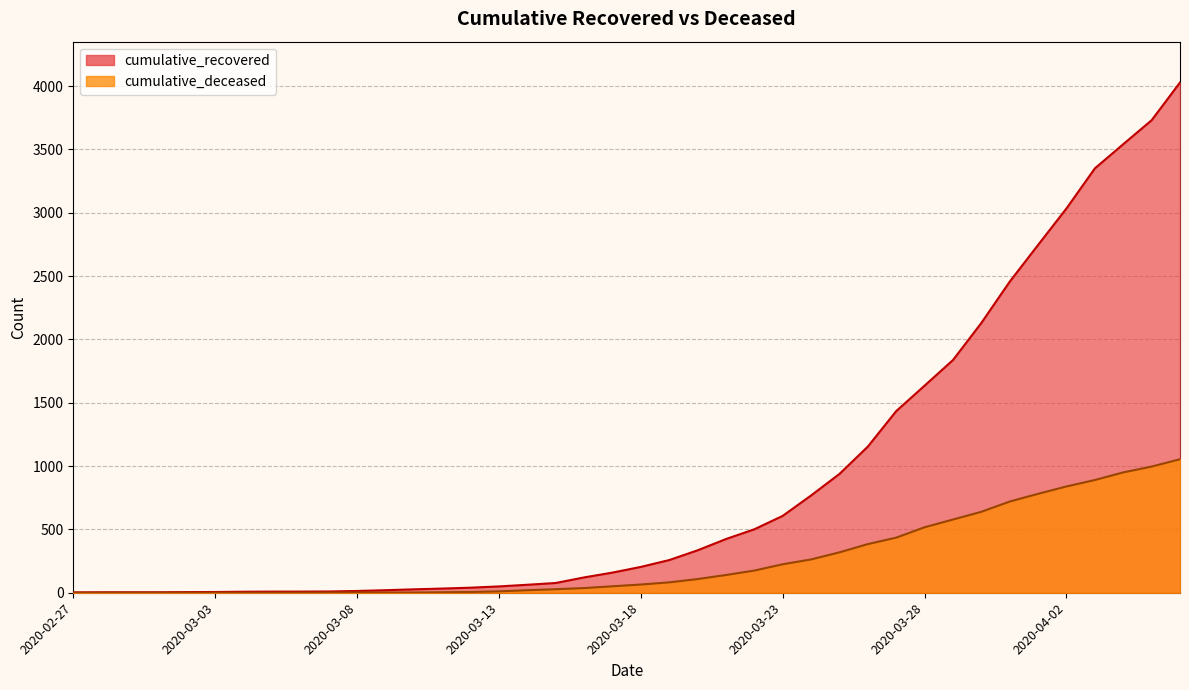

At which category does the chart reach its peak across all series?

2020-04-06